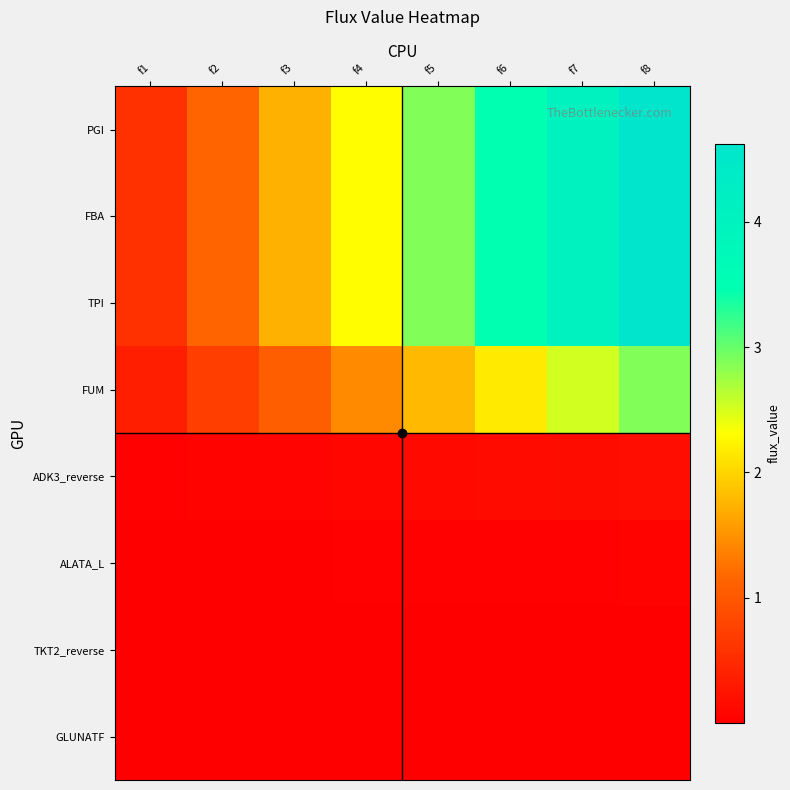

Reading right to left, extract all data points from this chart.

PGI: f8=4.6	f7=4.0	f6=3.5	f5=2.9	f4=2.3	f3=1.7	f2=1.2	f1=0.6
FBA: f8=4.6	f7=4.0	f6=3.5	f5=2.9	f4=2.3	f3=1.7	f2=1.2	f1=0.6
TPI: f8=4.6	f7=4.0	f6=3.5	f5=2.9	f4=2.3	f3=1.7	f2=1.2	f1=0.6
FUM: f8=2.9	f7=2.5	f6=2.2	f5=1.8	f4=1.4	f3=1.1	f2=0.7	f1=0.4
ADK3_reverse: f8=0.2	f7=0.2	f6=0.1	f5=0.1	f4=0.1	f3=0.1	f2=0.0	f1=0.0
ALATA_L: f8=0.0	f7=0.0	f6=0.0	f5=0.0	f4=0.0	f3=0.0	f2=0.0	f1=0.0
TKT2_reverse: f8=0.0	f7=0.0	f6=0.0	f5=0.0	f4=0.0	f3=0.0	f2=0.0	f1=0.0
GLUNATF: f8=0.0	f7=0.0	f6=0.0	f5=0.0	f4=0.0	f3=0.0	f2=0.0	f1=0.0